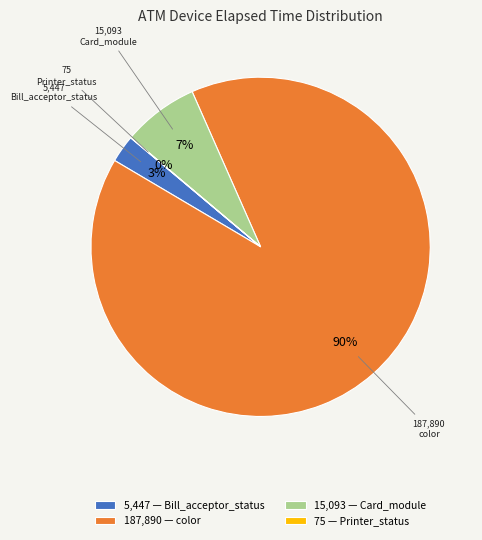

Approximately how many times larger is the value at 5,447 — Bill_acceptor_status compared to 15,093 — Card_module?

0.4